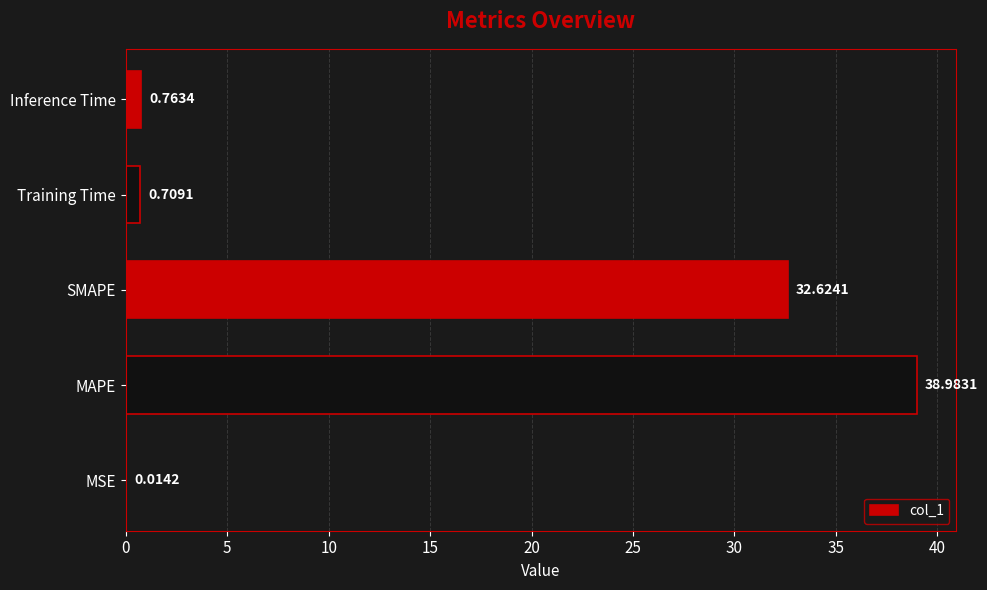

At which label is the value closest to 19?

SMAPE